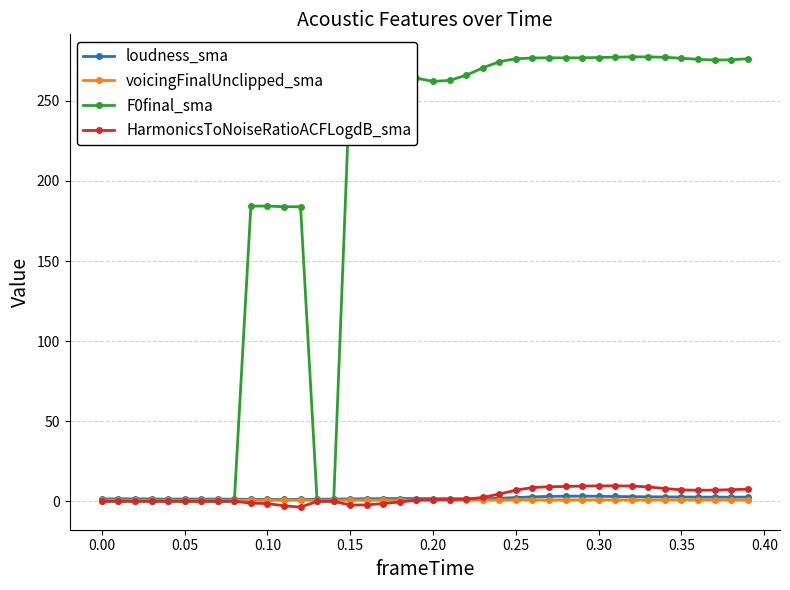

At how many categories does at least one series exceed 84?

29